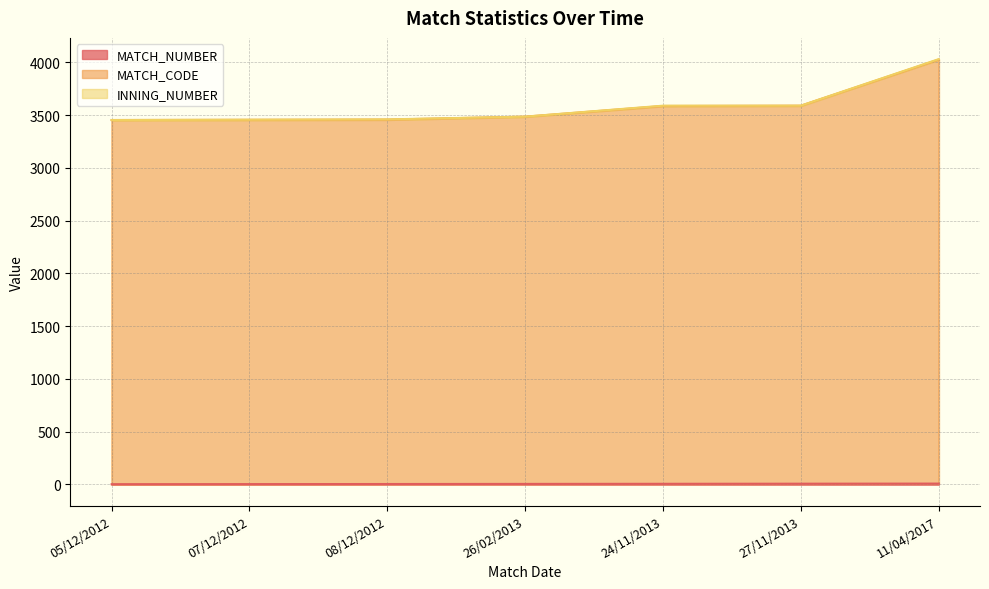

True or false: MATCH_NUMBER has a value of 2 at 07/12/2012.

True